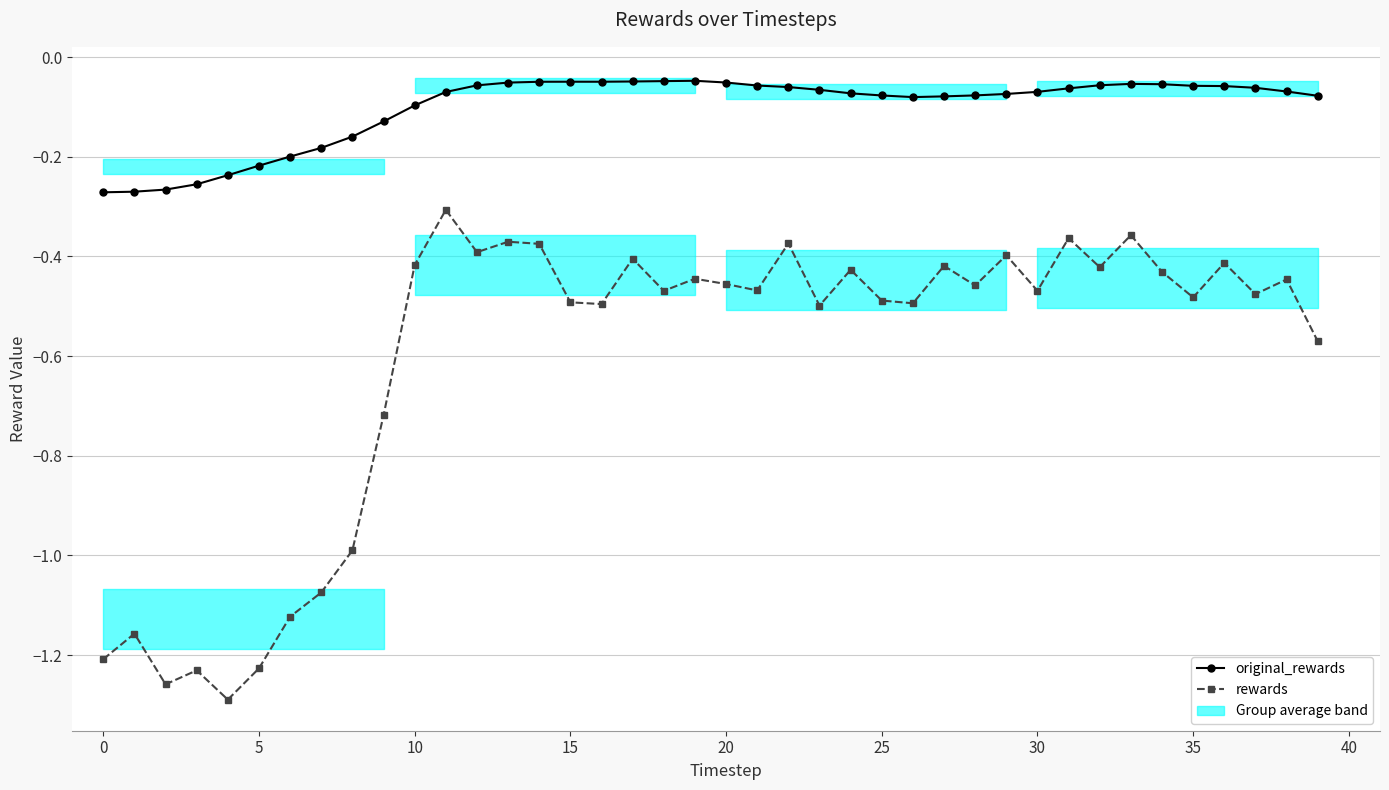

What is the sum of the rewards values at 24 and 22?

-0.8